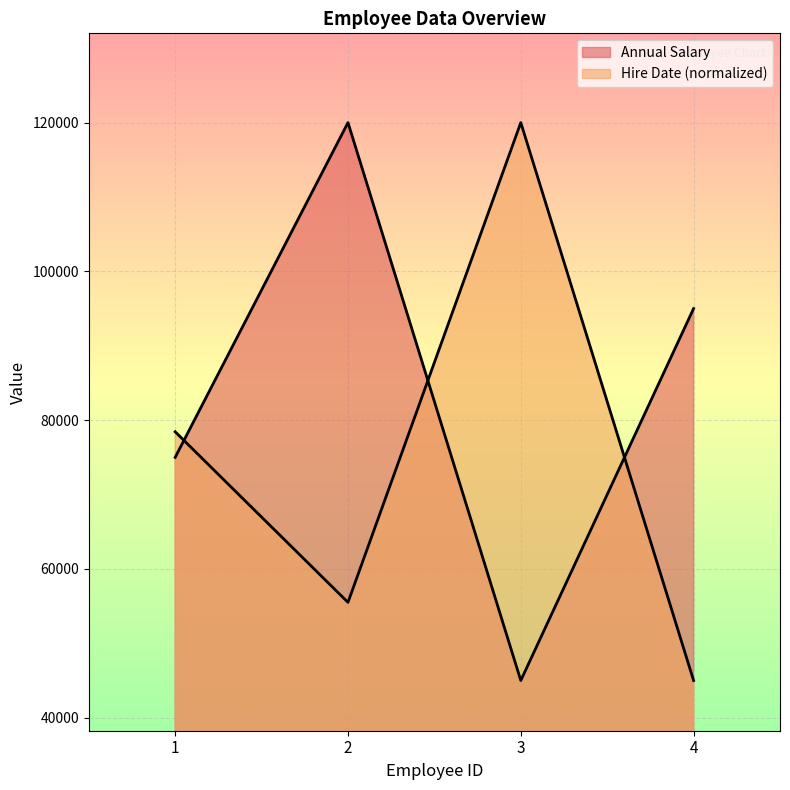

What are all the series names shown in the legend?

Annual Salary, Hire Date